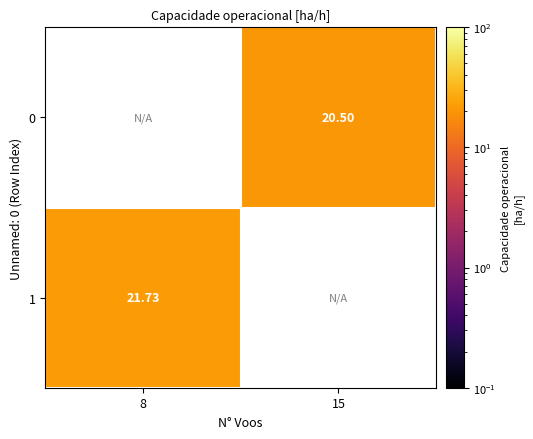

What value does the 1 series have at 8?

21.7